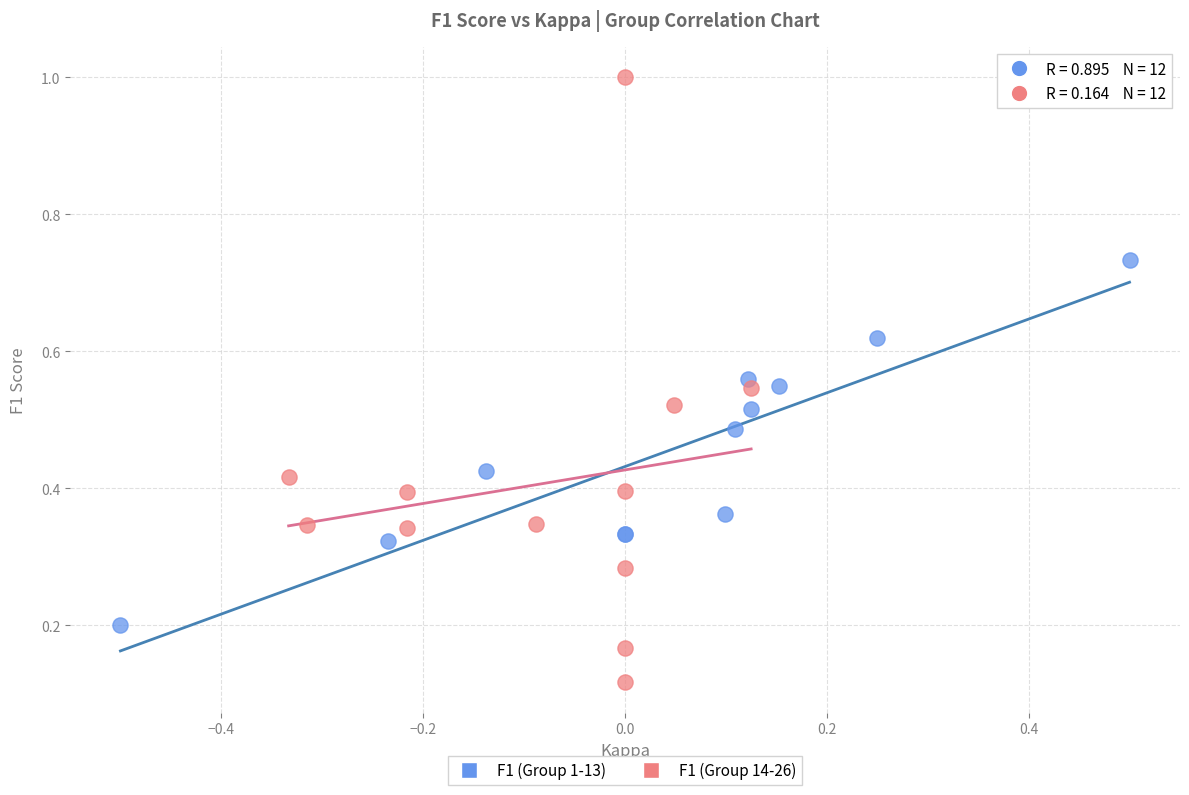

Which series has the largest Y range (max minus min)?

F1 (Group 14-26)